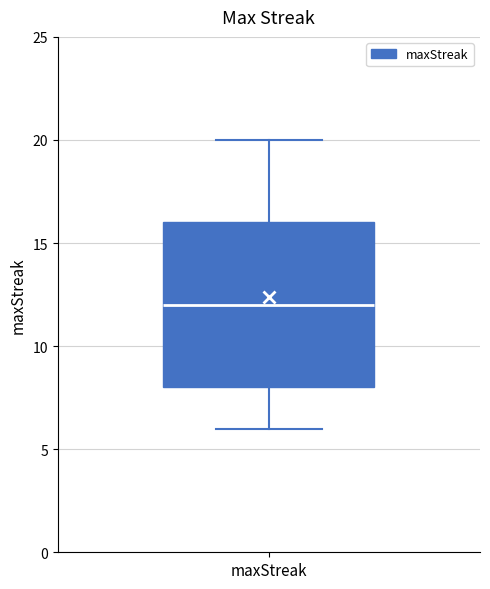

Read this box plot against the y-axis: the position of the median line, the range covered by the box, and the ends of both whiskers. The values are not printed on the chart, so give them approximately, as read against the axis.

median 12, box 8 to 16, whiskers 6 to 20